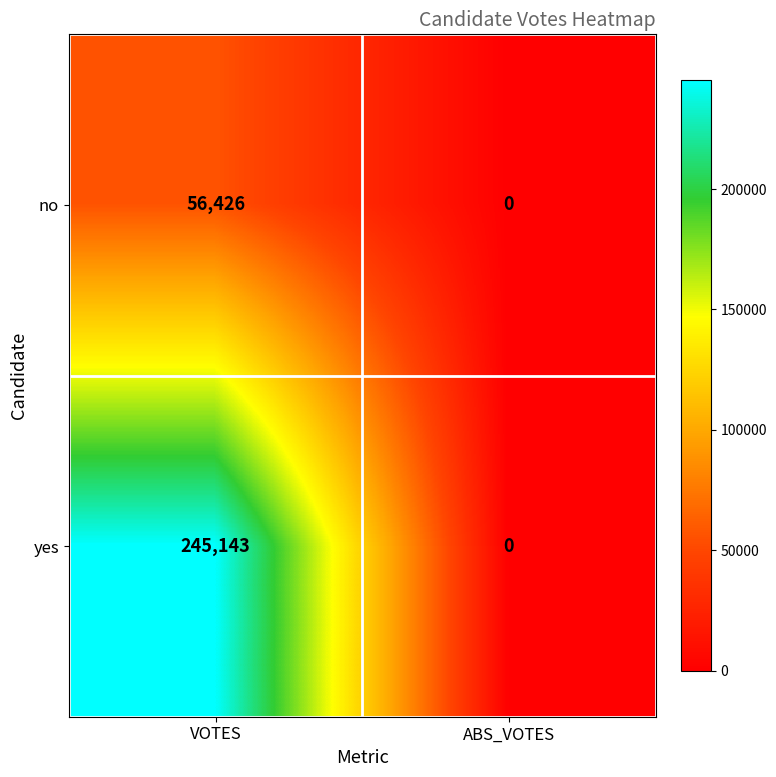

Which series has the widest spread of values?

yes